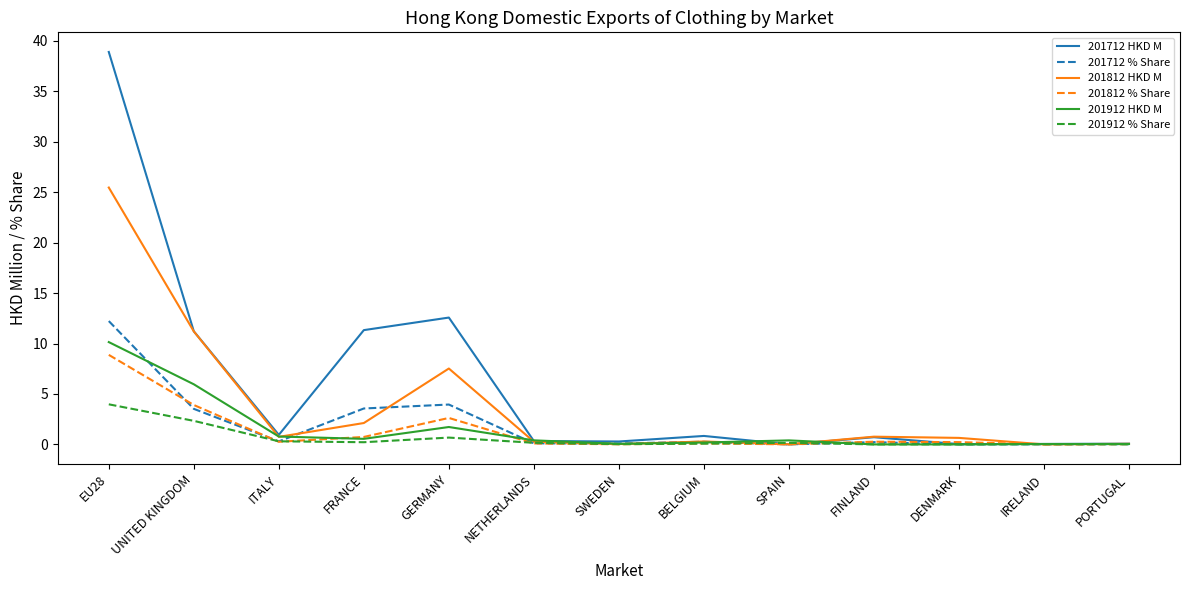

Which series has the widest spread of values?

201712 HKD M